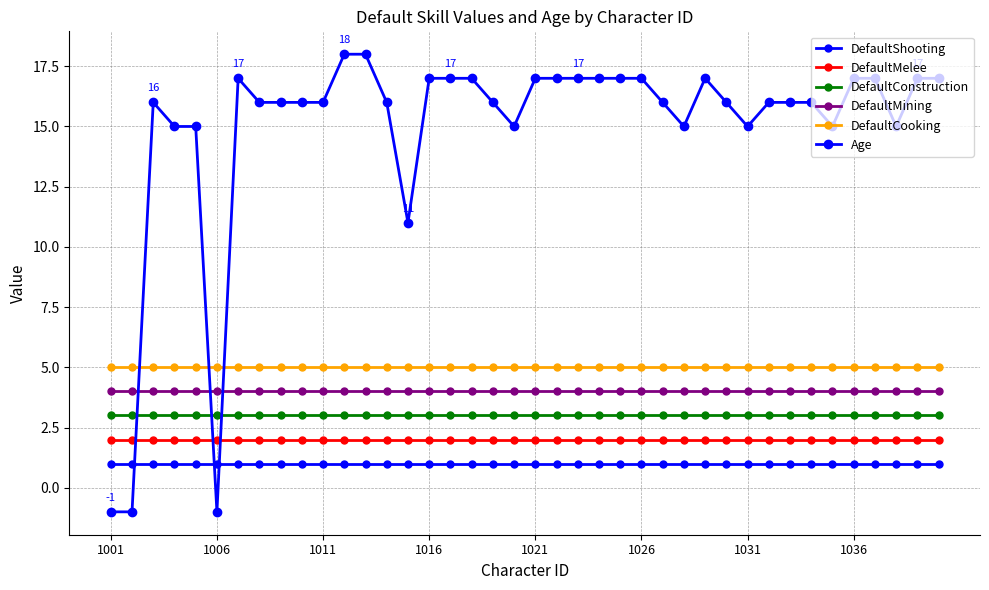

How many categories are shown in the chart?

40